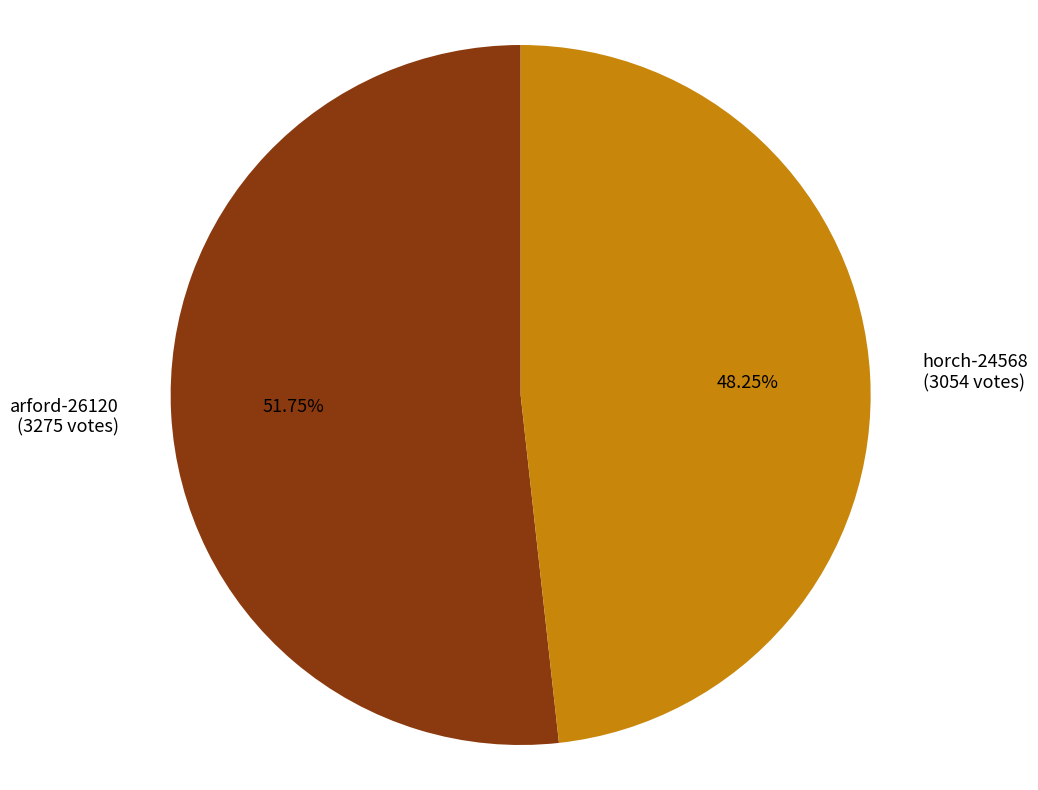

Combined, do horch-24568 and arford-26120 account for over 50%?

Yes